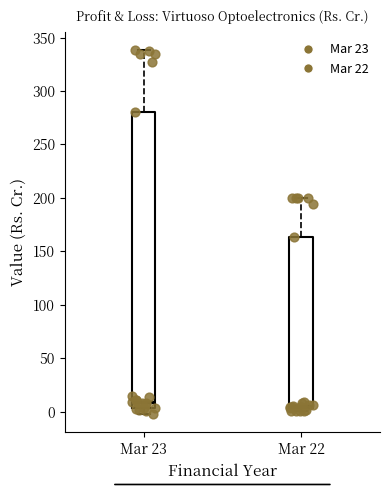

Reading left to right, read every box against the y-axis: the position of its median line, the range the box covers, and the ends of its whiskers. The values are not printed on the chart, so give them approximately, as read against the axis.

Mar 23: median 10, box 5 to 280, whiskers 0 to 340
Mar 22: median 5 (just above the box's lower edge), box 5 to 165, whiskers 0 to 200